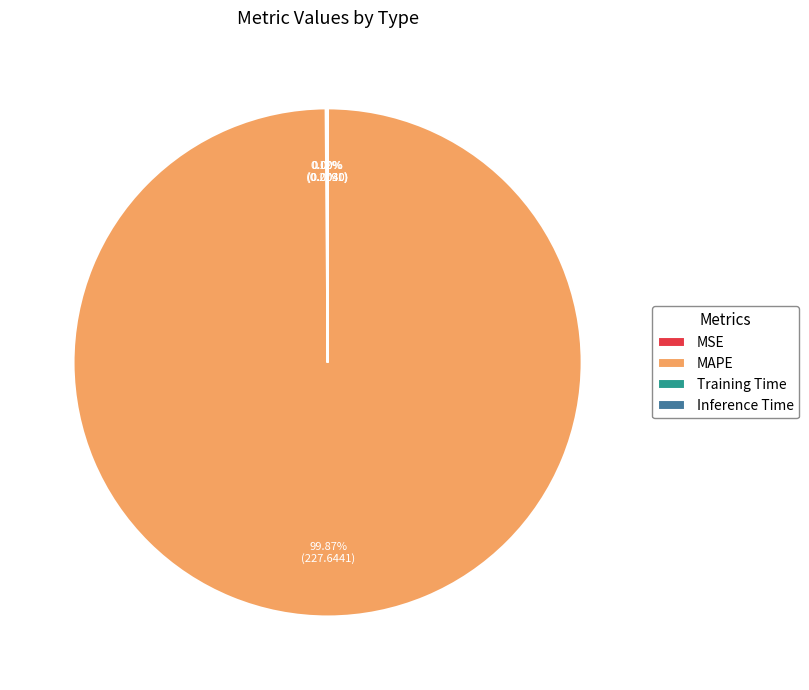

Which category has the biggest portion of the pie?

MAPE